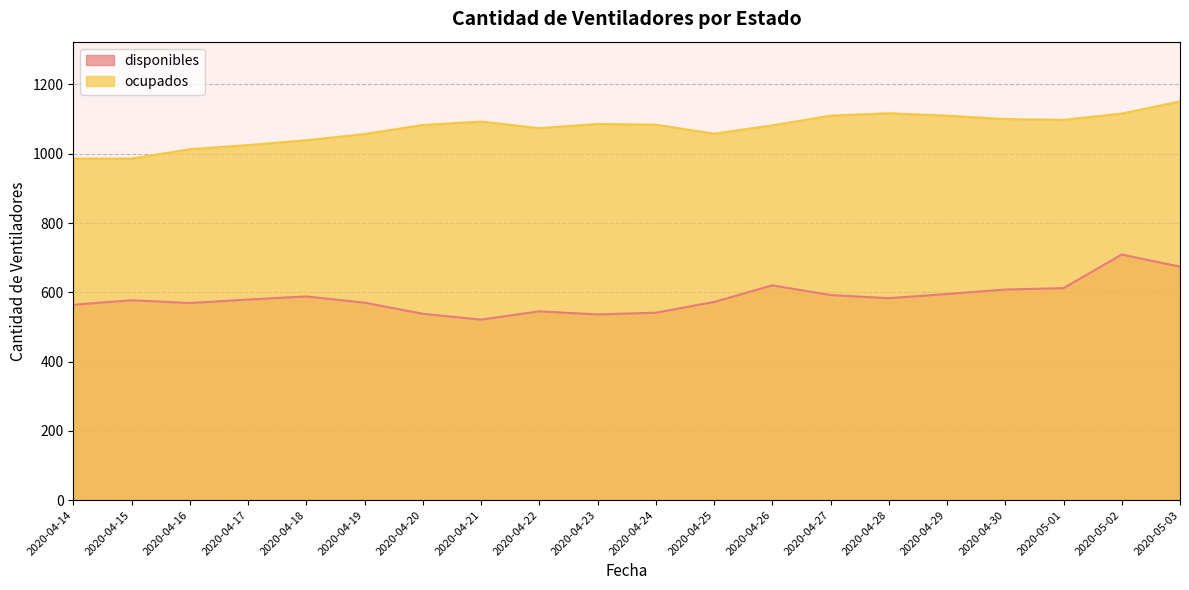

What is the average value of the ocupados series?

1073